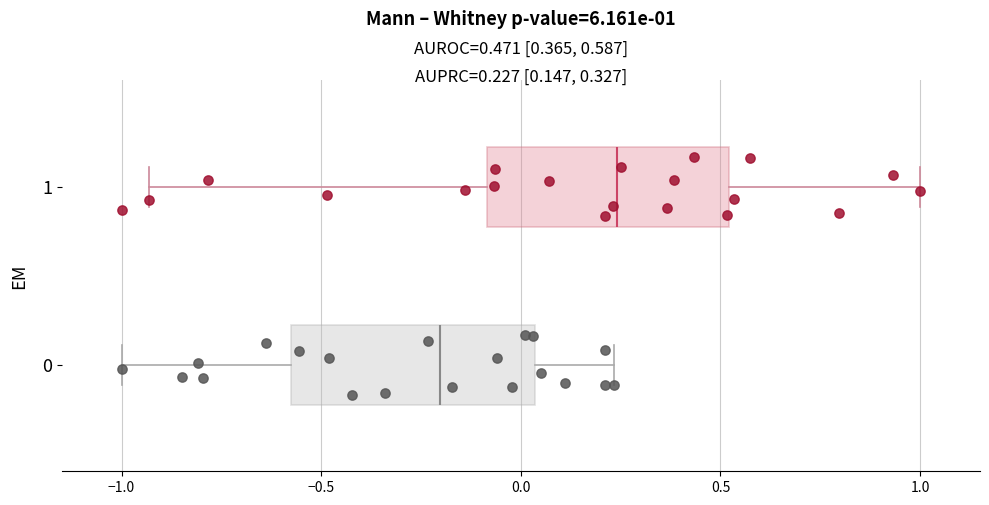

Which box's median line is the furthest to the left?

0